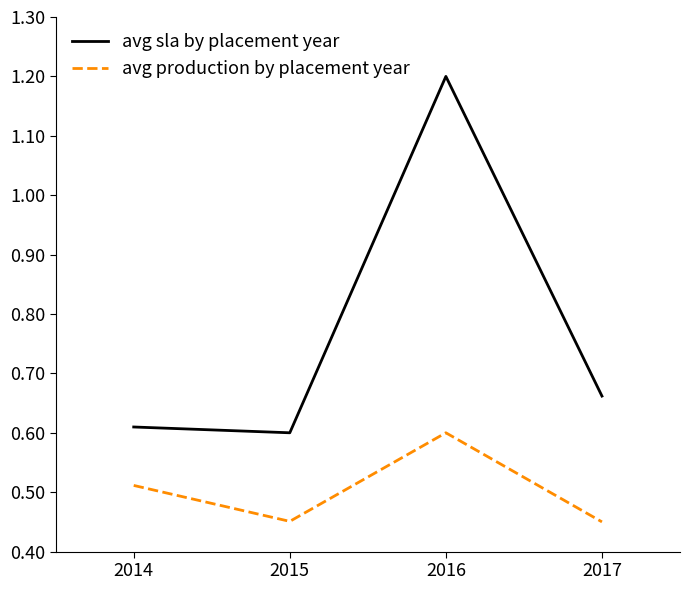

Rank the series by their average value, from lowest to highest.

avg production by placement year, avg sla by placement year